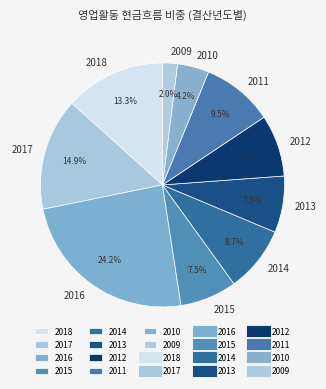

Combined, do 2017 and 2014 account for over 50%?

No